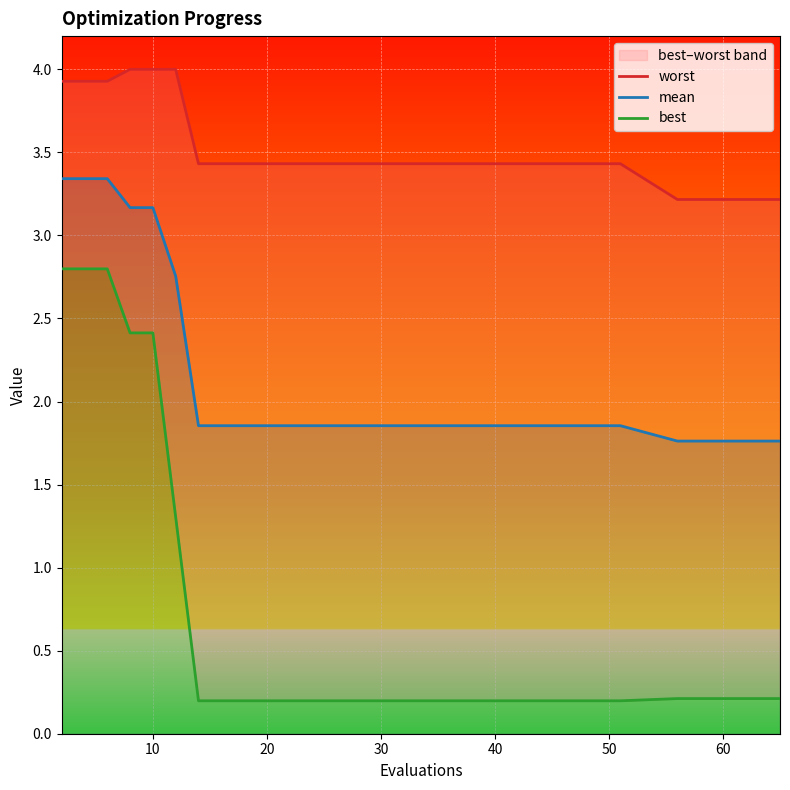

Count the number of categories in the chart.

20